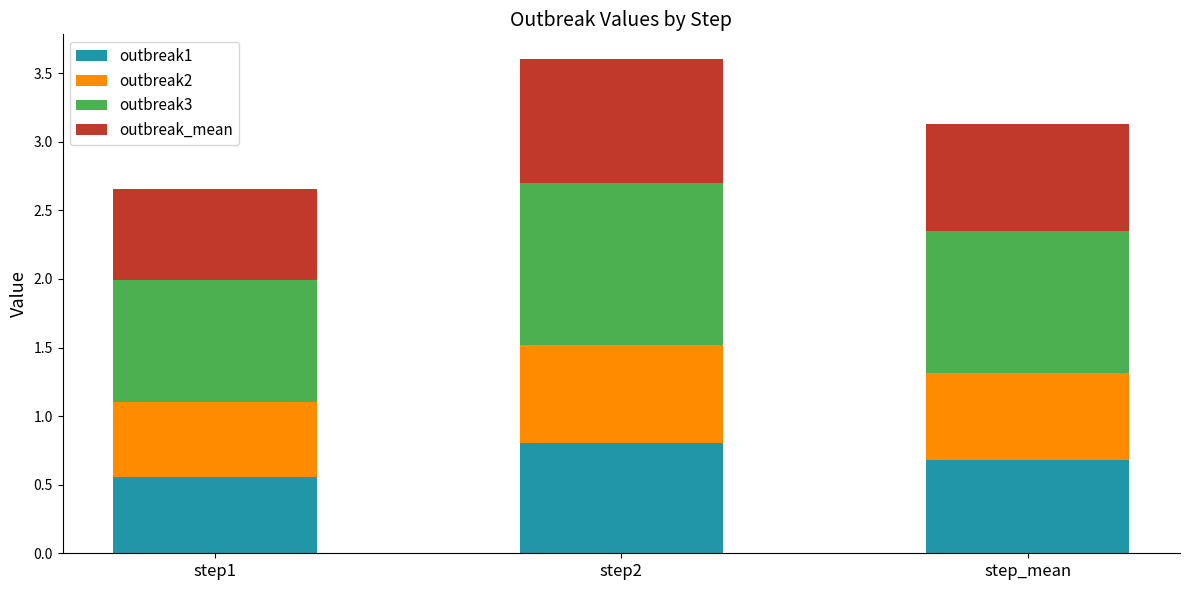

True or false: outbreak1 has a value of 0.6 at step1.

True